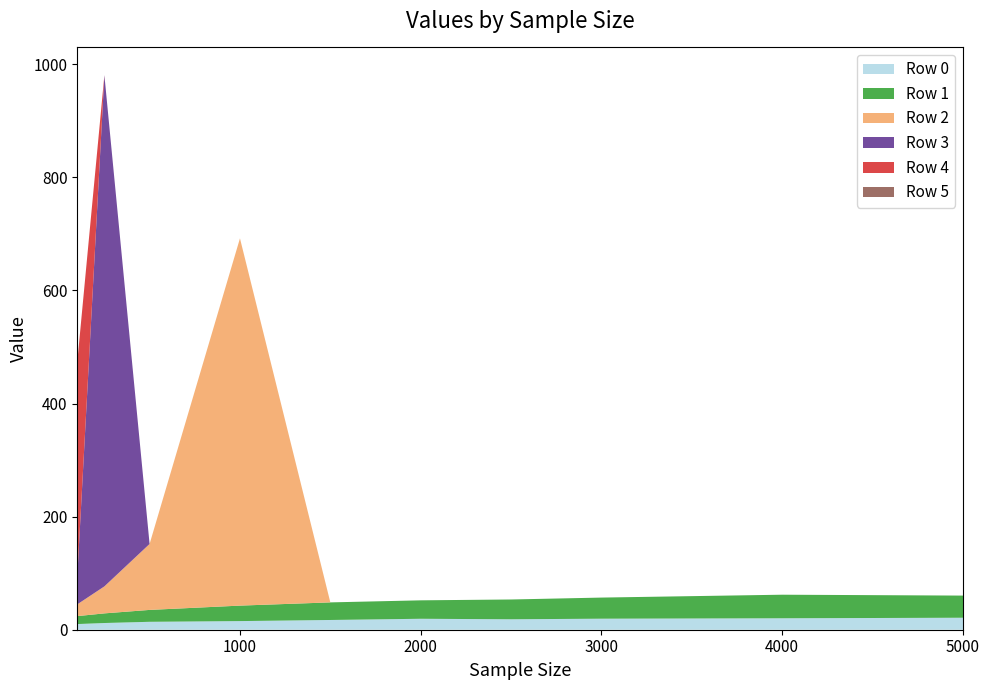

Reading right to left, extract all data points from this chart.

Row 0: 5000=21.2	4000=20.2	3000=19.5	2500=18.5	2000=19.4	1500=17.2	1000=15.3	500=14.0	250=11.9	100=10.0
Row 1: 5000=39.2	4000=41.7	3000=37.3	2500=35.0	2000=32.6	1500=31.1	1000=27.4	500=21.0	250=17.0	100=14.1
Row 2: 5000=0.0	4000=0.0	3000=0.0	2500=0.0	2000=0.0	1500=0.0	1000=649.6	500=116.6	250=47.7	100=20.8
Row 3: 5000=0.0	4000=0.0	3000=0.0	2500=0.0	2000=0.0	1500=0.0	1000=0.0	500=0.0	250=904.1	100=49.0
Row 4: 5000=0.0	4000=0.0	3000=0.0	2500=0.0	2000=0.0	1500=0.0	1000=0.0	500=0.0	250=0.0	100=379.8
Row 5: 5000=0.0	4000=0.0	3000=0.0	2500=0.0	2000=0.0	1500=0.0	1000=0.0	500=0.0	250=0.0	100=0.0